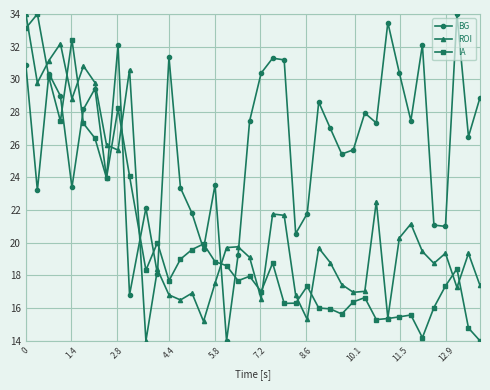

List the series in order of their overall mean, highest first.

BG, ROI, IA